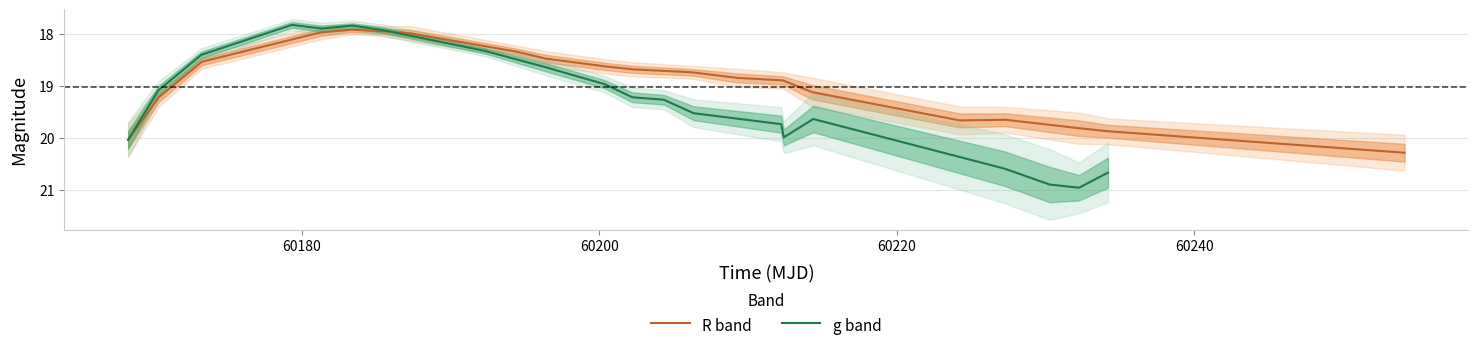

What is the smallest value displayed?

17.8